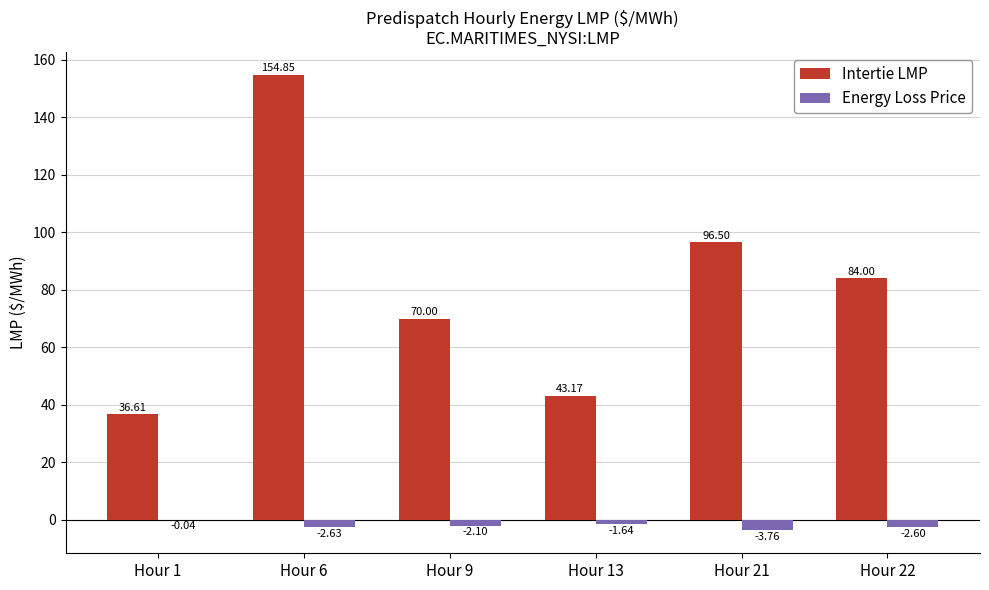

What is the sum of the Energy Loss Price values at Hour 13 and Hour 6?

-4.3